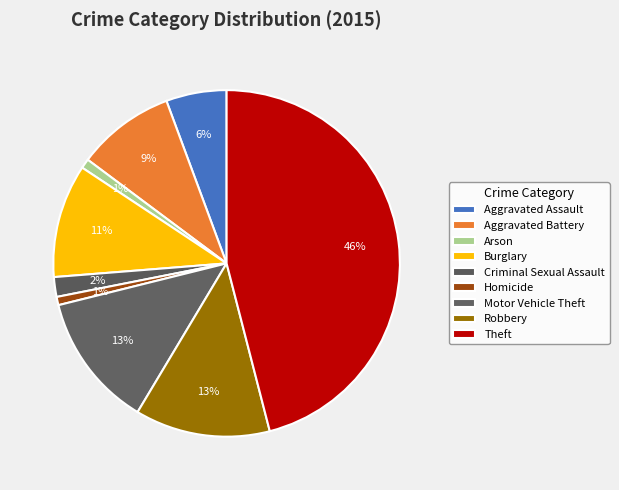

Count the number of slices in the pie.

9